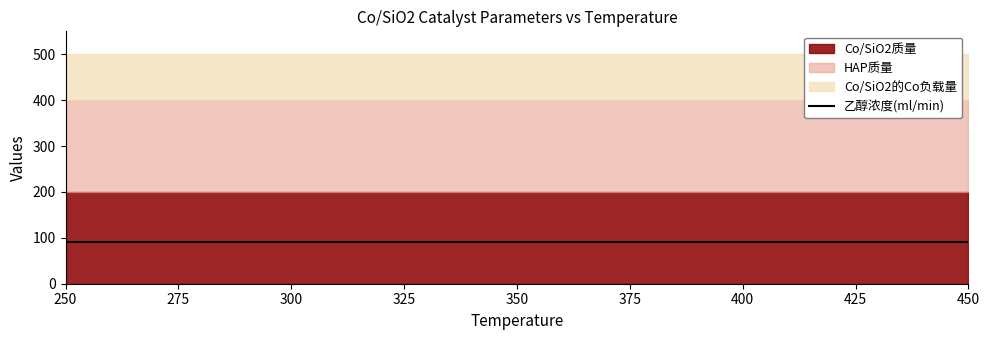

Rank the categories by 乙醇浓度(ml/min) value from highest to lowest.

250, 275, 300, 325, 350, 400, 450